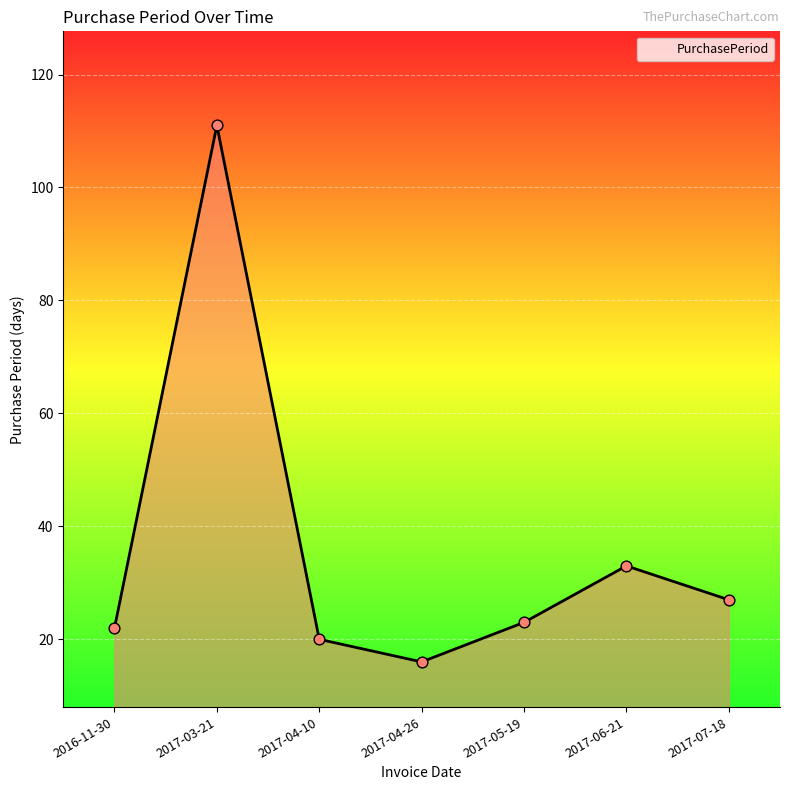

What is the change in value from 2016-11-30 to 2017-06-21?

+11